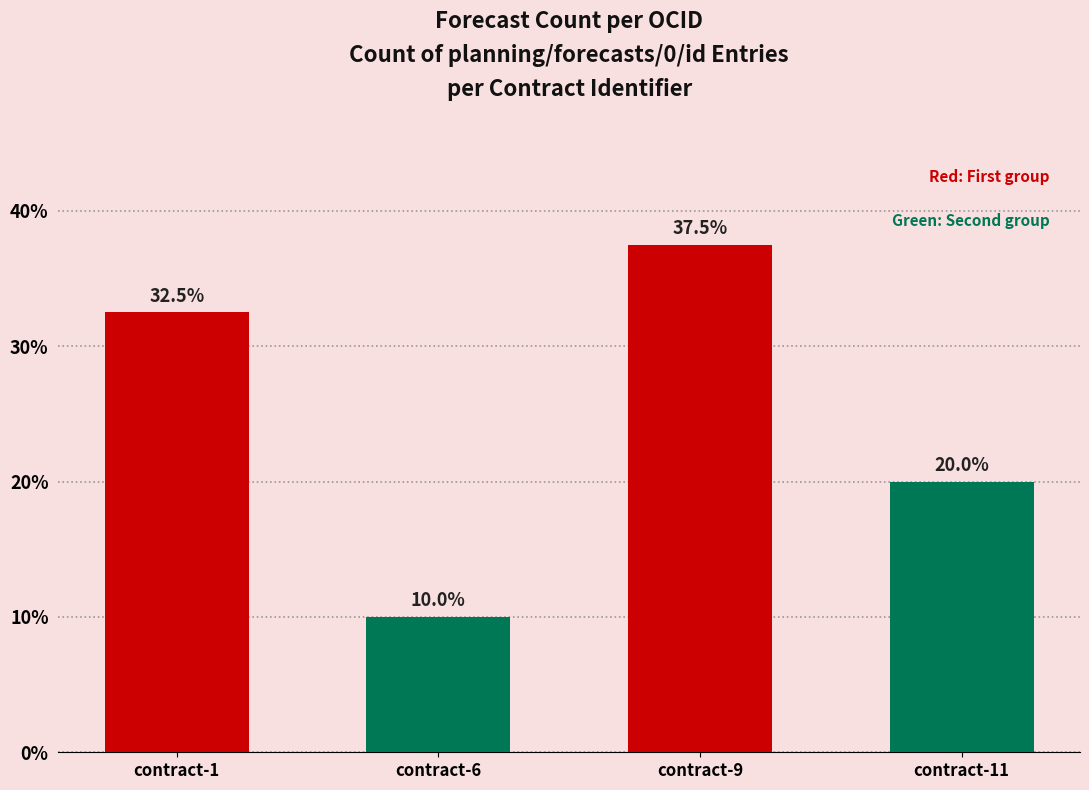

Which label corresponds to the largest value in the chart?

contract-9